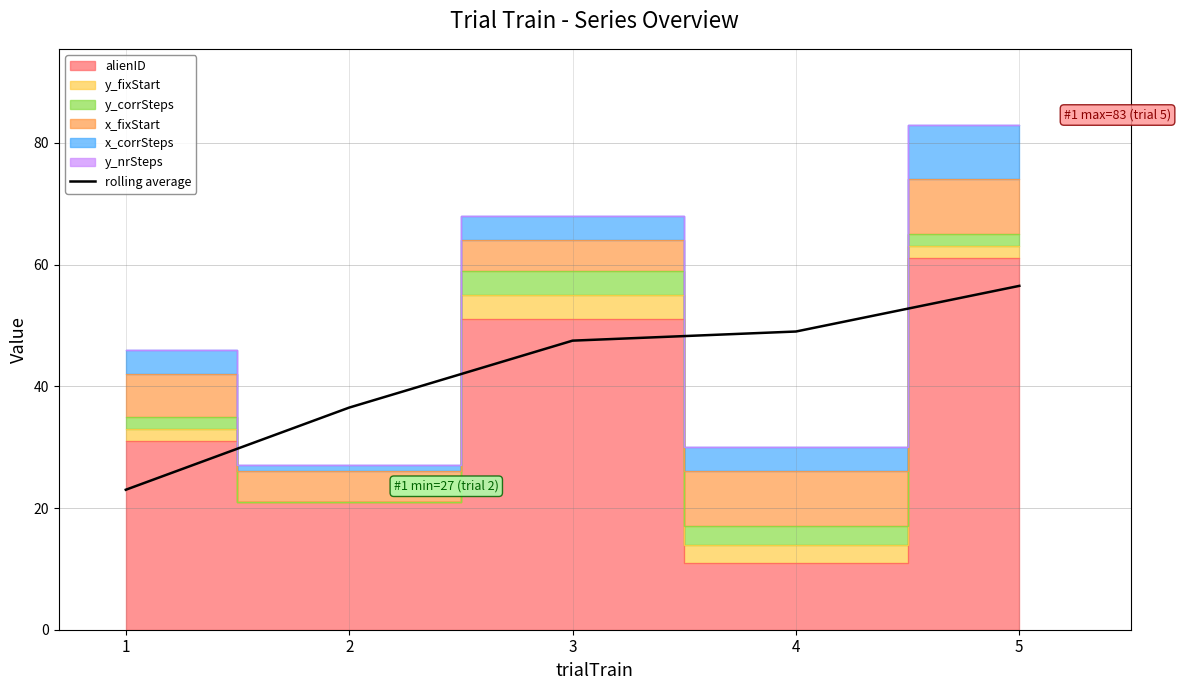

What is the sum of the values at 3 and 4?

96.5